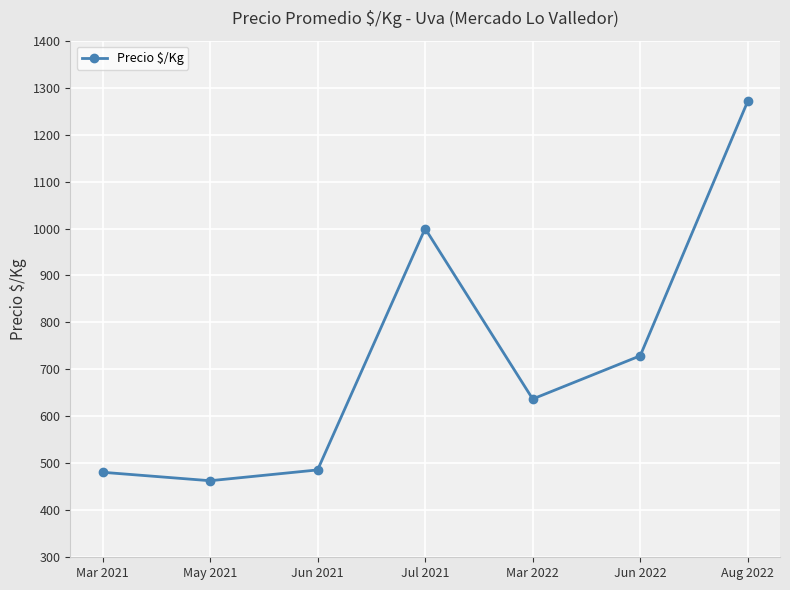

True or false: the data shows 637 at Mar 2022.

True